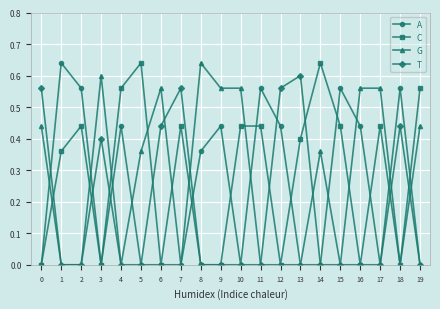

The value of G at 17 is 0.6. True or false?

True